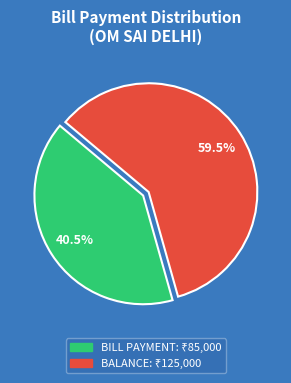

Which category has the smallest portion of the pie?

BILL PAYMENT